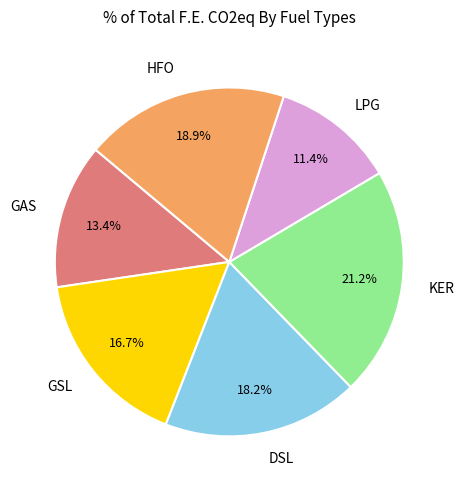

Is it true that KER is 1% of the pie?

False